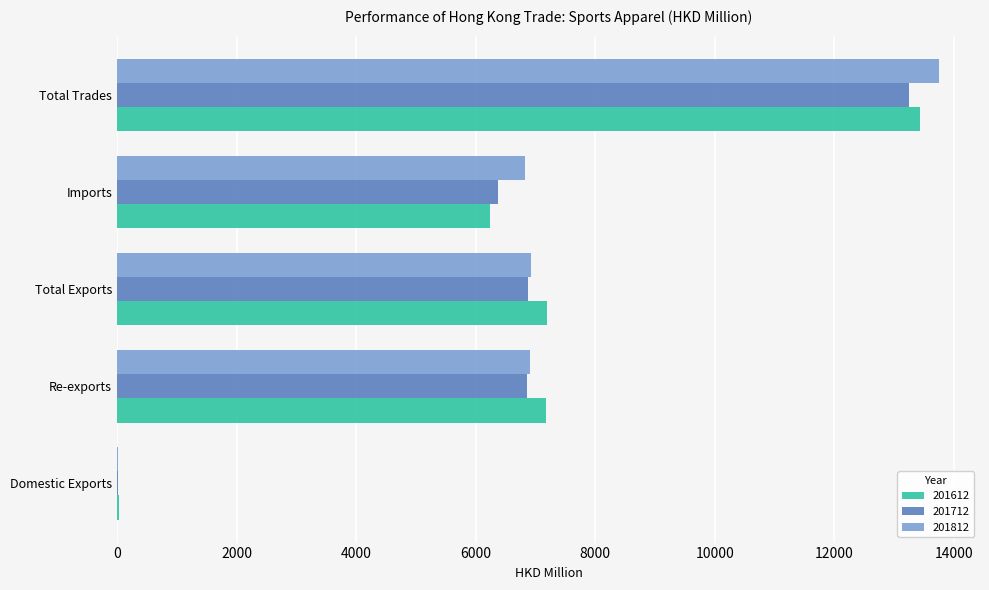

What is the maximum value for 201812?

13748.0